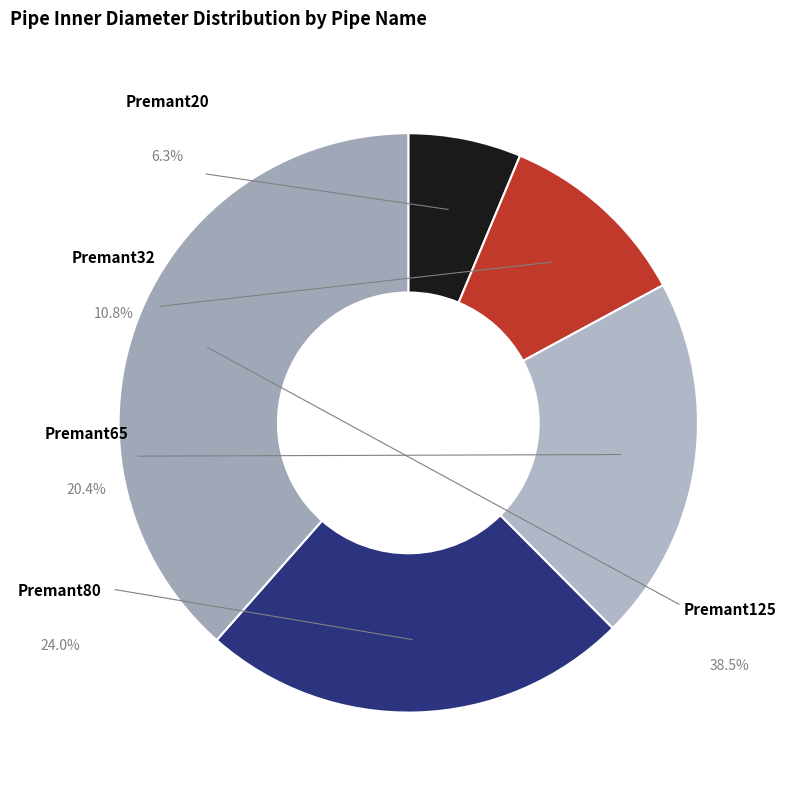

Combined, do Premant32 and Premant20 account for over 50%?

No